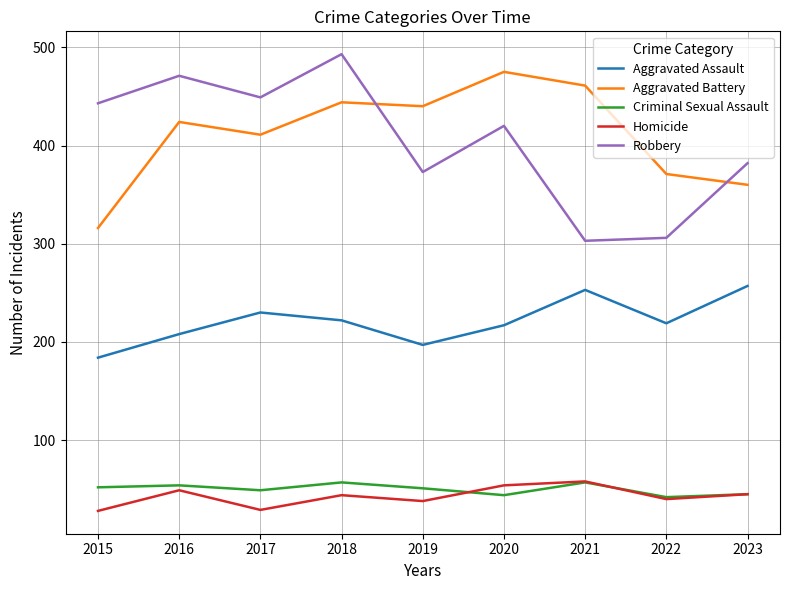

What is the average value of the Criminal Sexual Assault series?

50